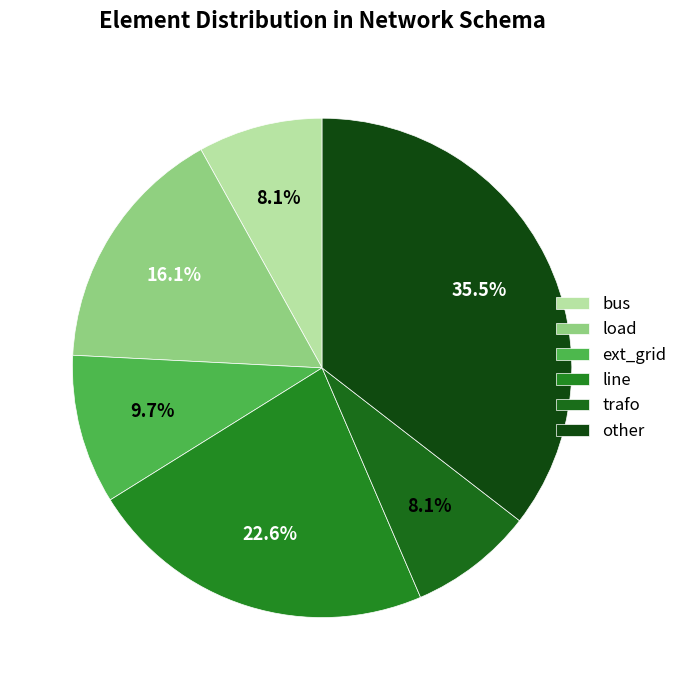

How many segments does this pie chart have?

6